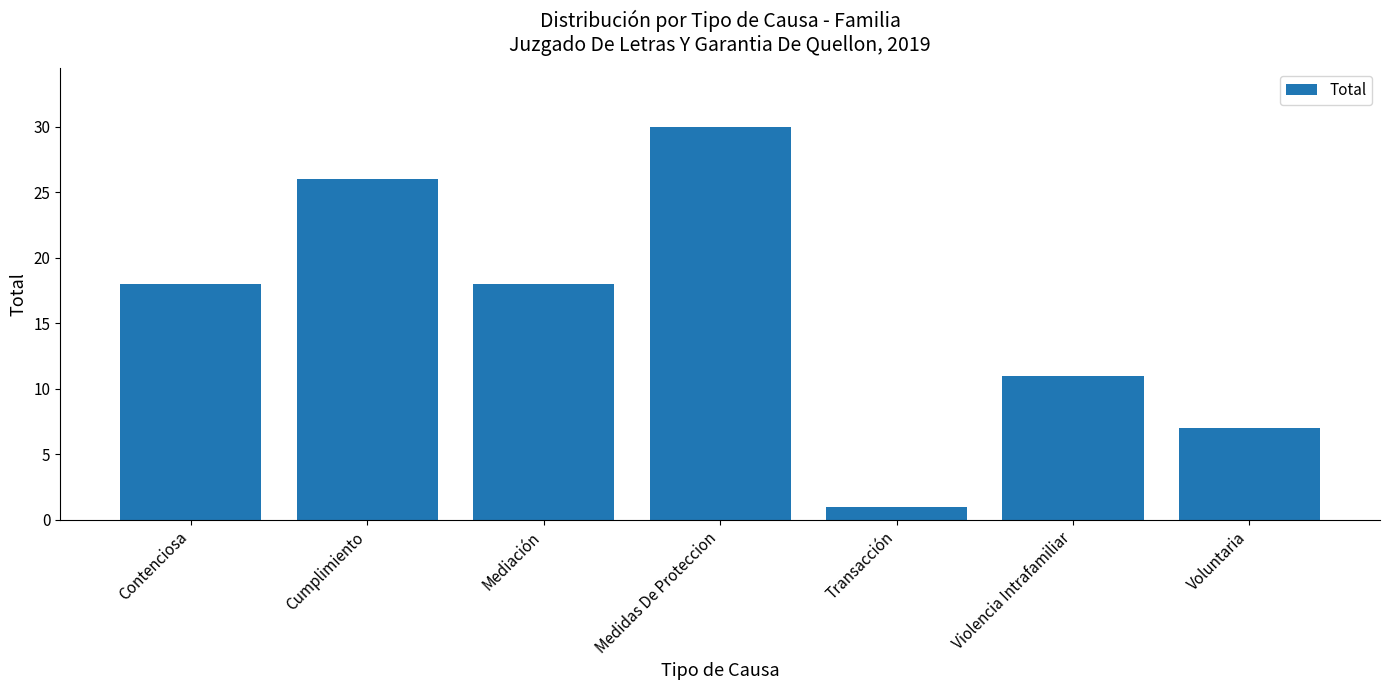

What is the label of the 5th bar from the right?

Mediación